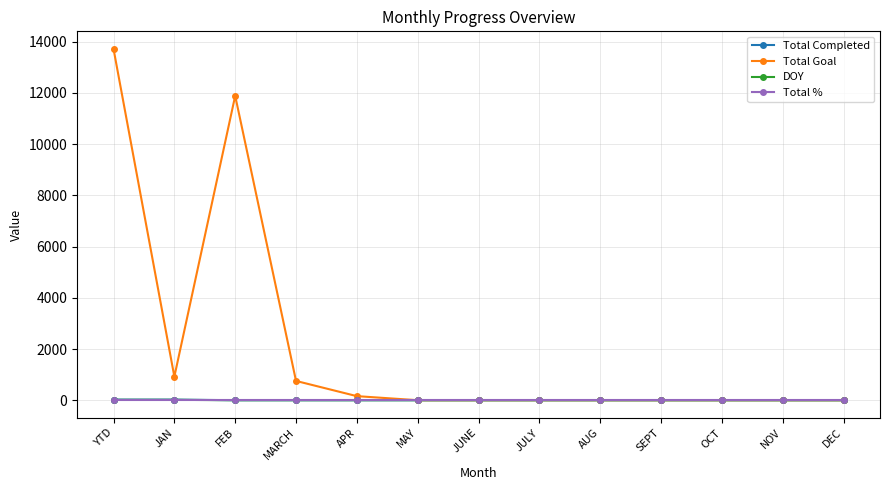

The DOY series shows 0 at FEB. True or false?

True